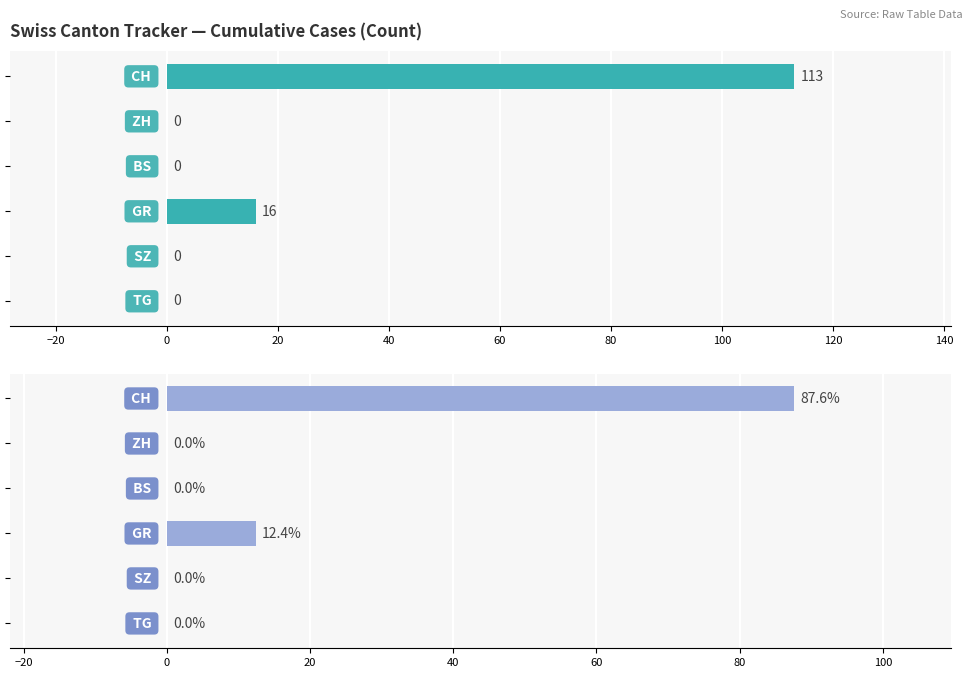

Are the bars horizontal?

Yes